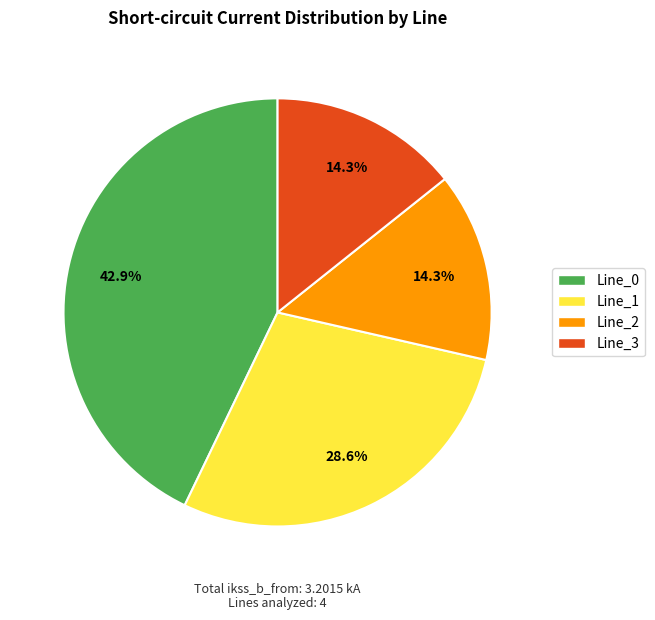

To the nearest percent, what is the average slice percentage?

25%